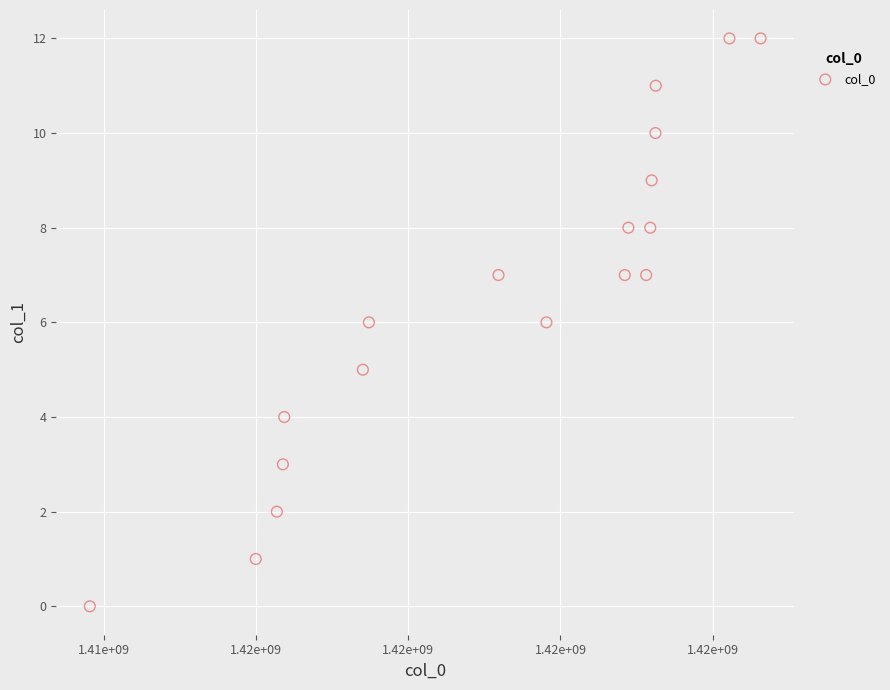

What is the range of Y values (max minus min)?

12